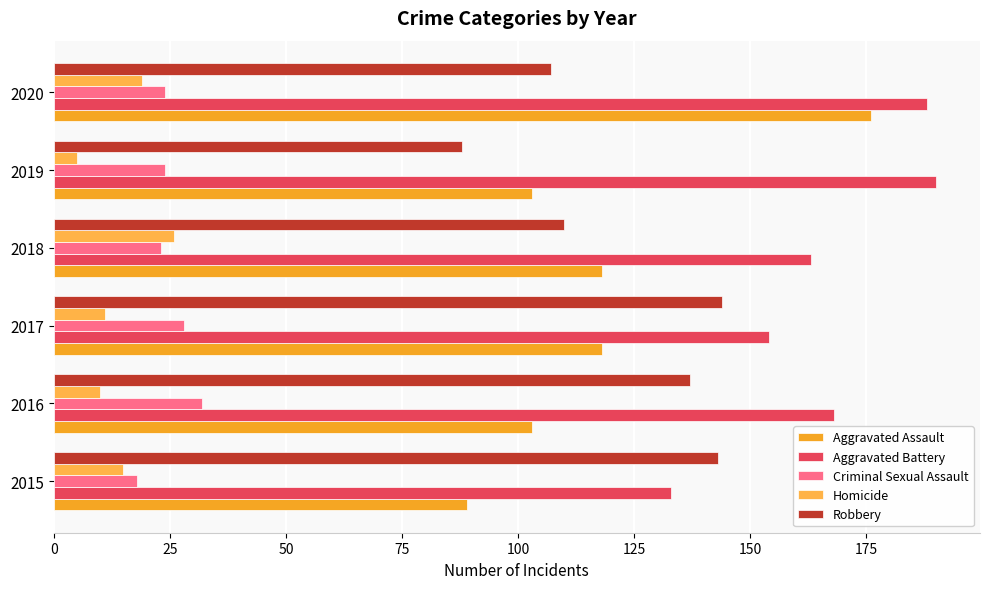

What is the sum of all Aggravated Assault values?

707